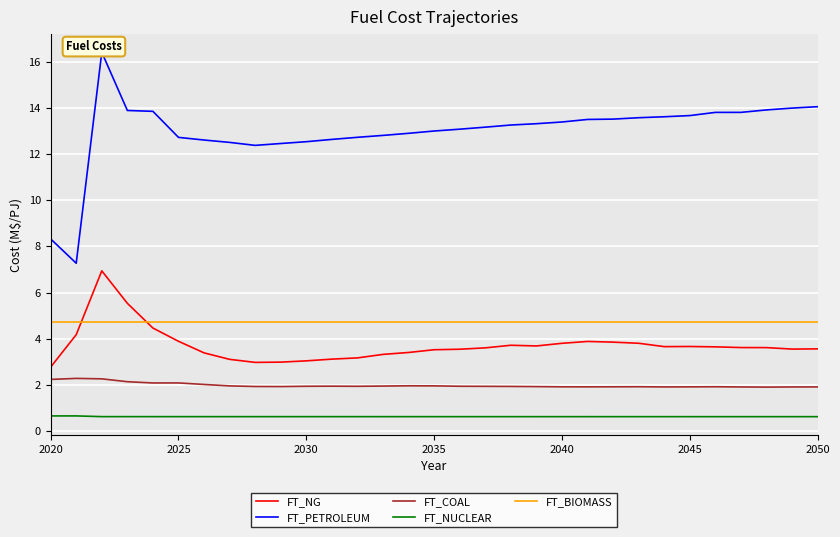

How many data points in FT_NG are above 3?

28